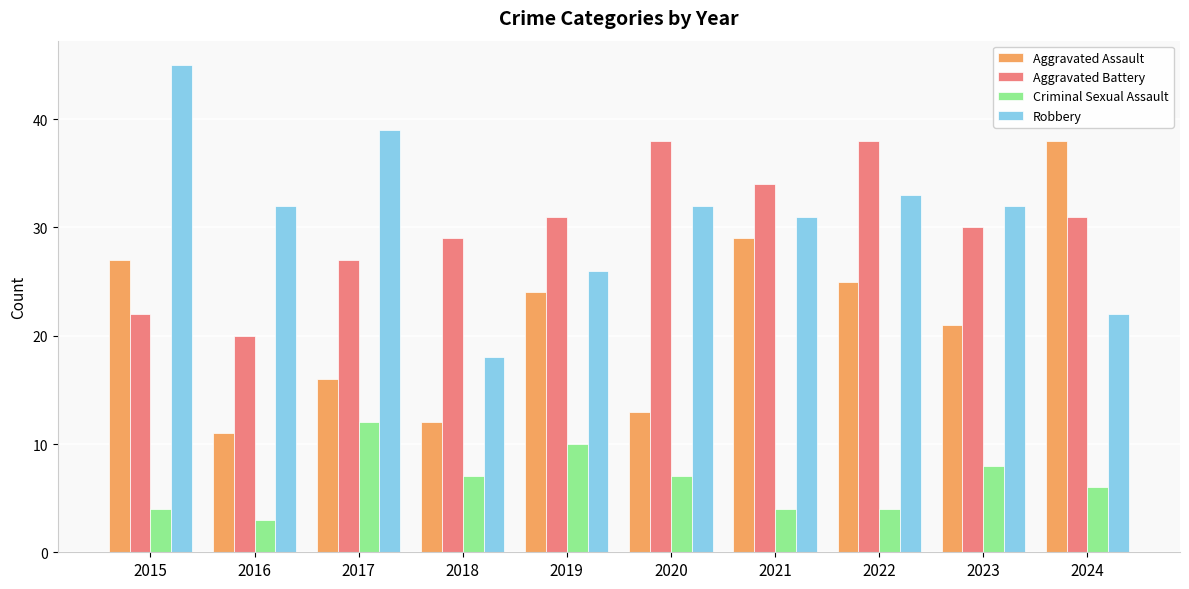

What is the value of the Aggravated Assault bar at the 5th from the left?

24